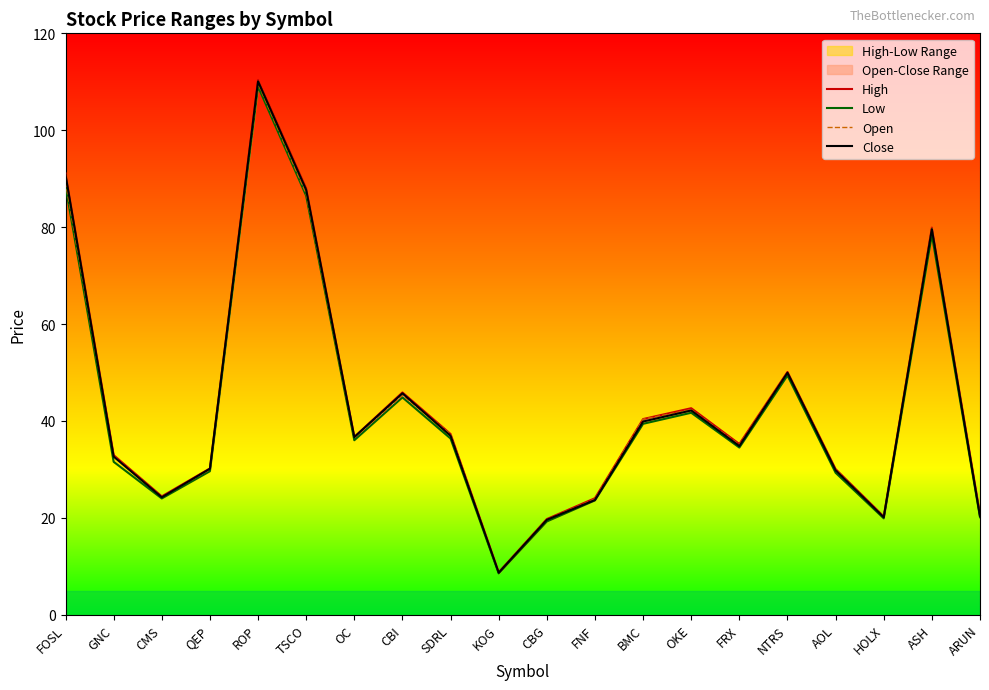

What is the approximate value of Close at FOSL?

90.8